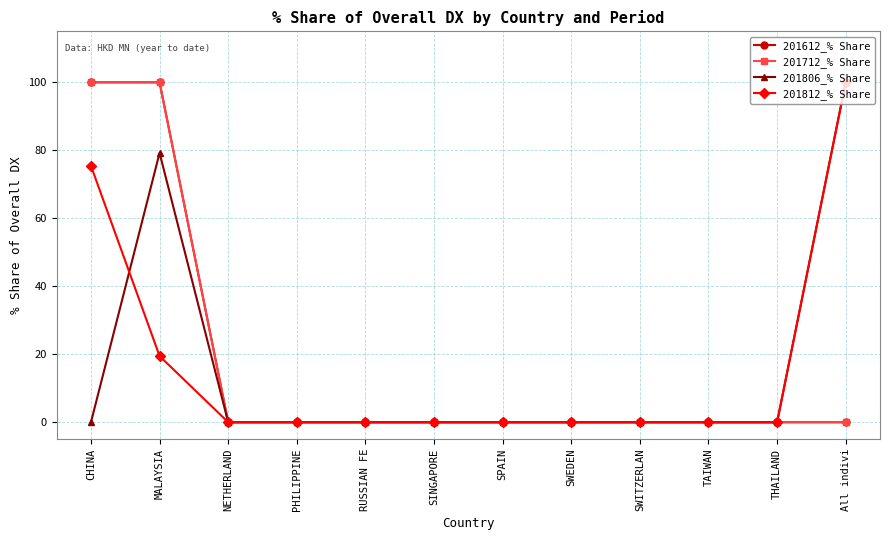

Is this an area chart (filled region under the line)?

No